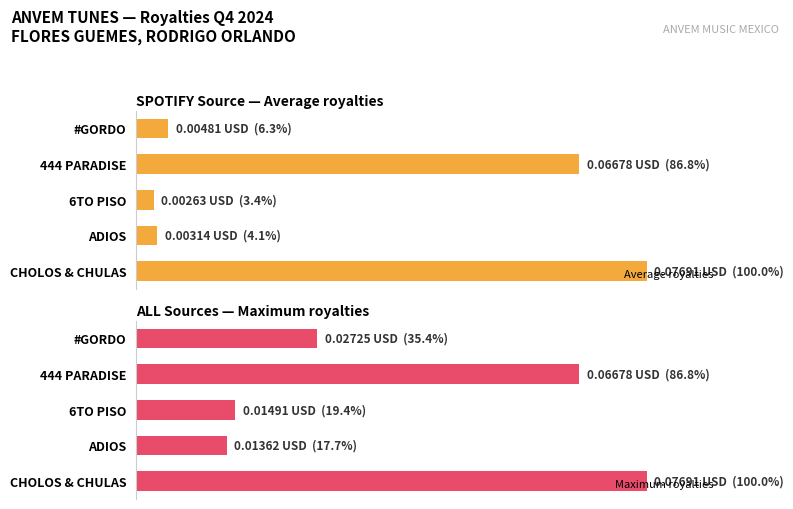

How many distinct data groups are displayed?

2